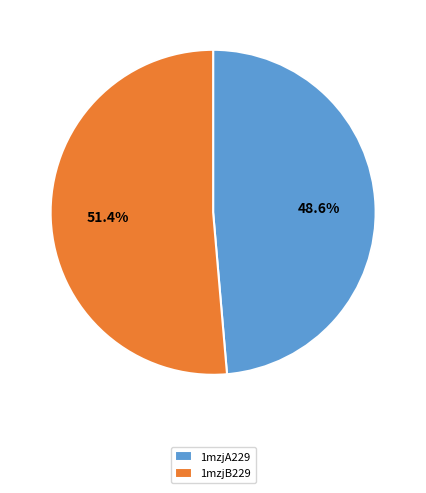

What percentage do 1mzjB229 and 1mzjA229 together represent?

100.0%